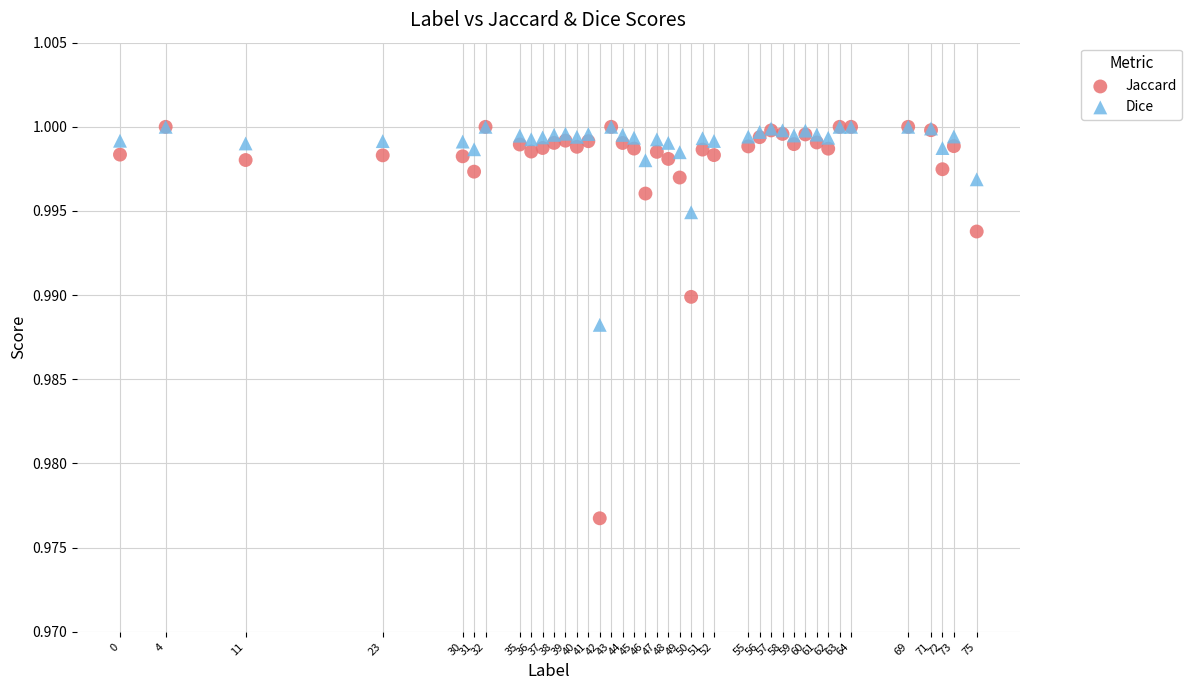

Which series has the largest Y range (max minus min)?

Jaccard